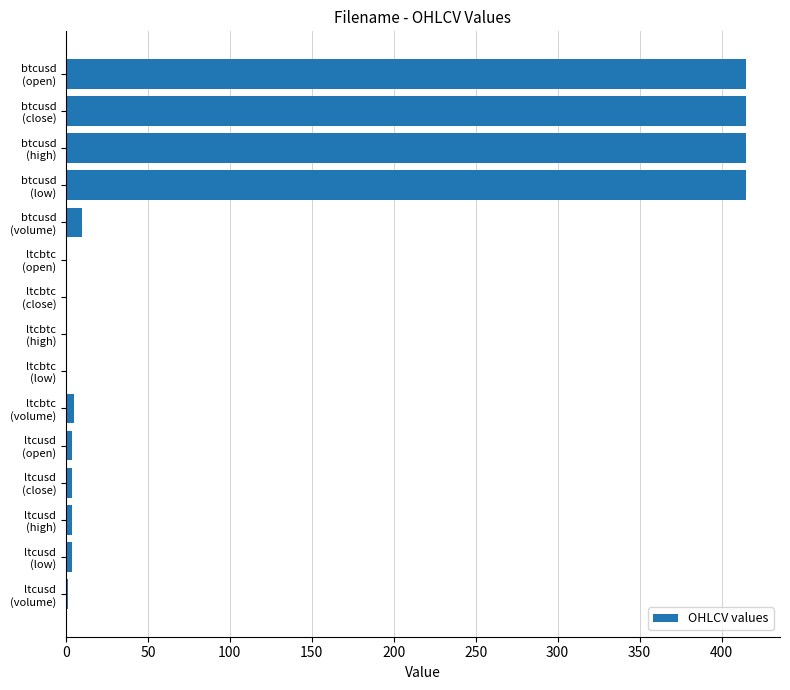

What is the maximum value shown in the chart?

414.9